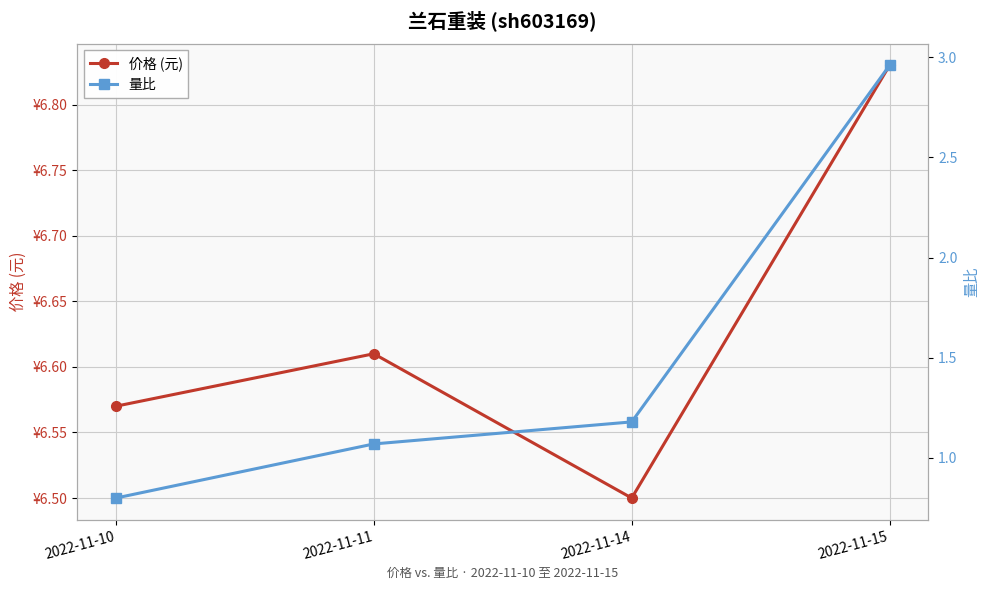

Reading left to right, list all the values displayed in this chart.

价格 (元): 2022-11-10=6.6	2022-11-11=6.6	2022-11-14=6.5	2022-11-15=6.8
量比: 2022-11-10=0.8	2022-11-11=1.1	2022-11-14=1.2	2022-11-15=3.0